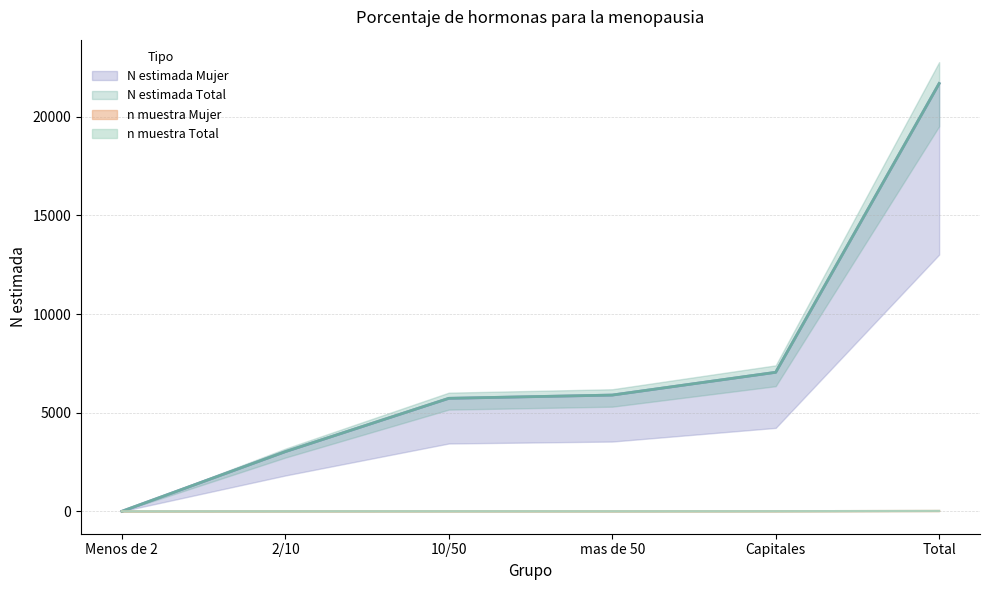

List the series in order of their peak value, lowest first.

n muestra Mujer, n muestra Total, N estimada Mujer, N estimada Total